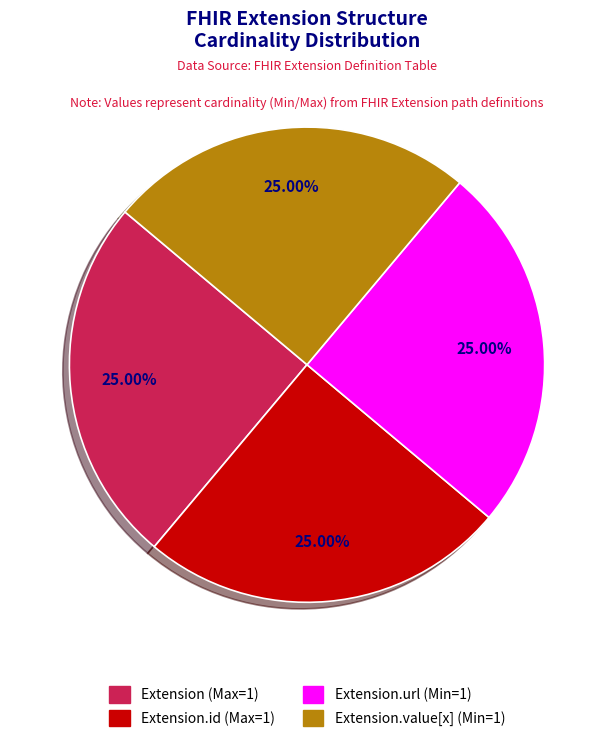

Is there any slice that represents more than half of the pie?

No